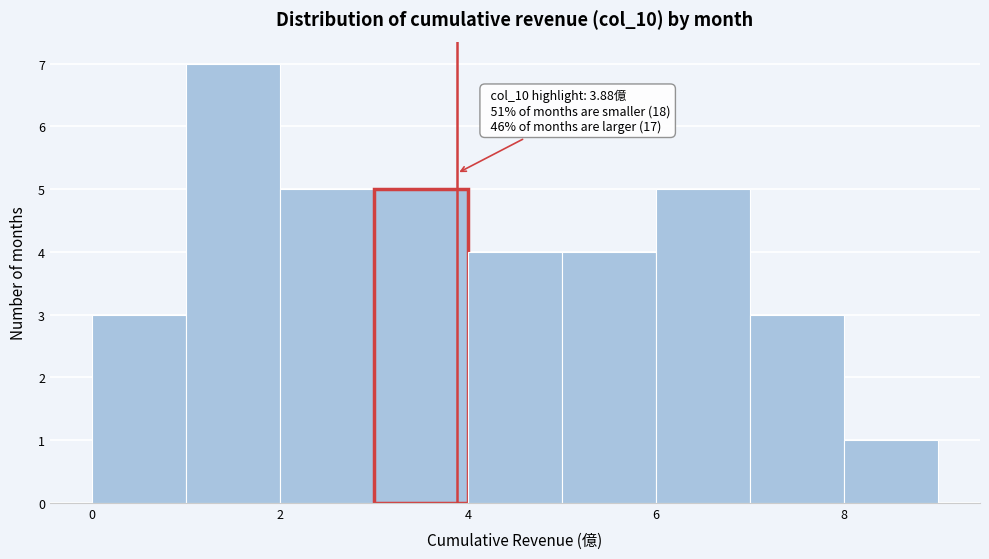

Over which range of the x-axis is the bar tallest?

1 to 2